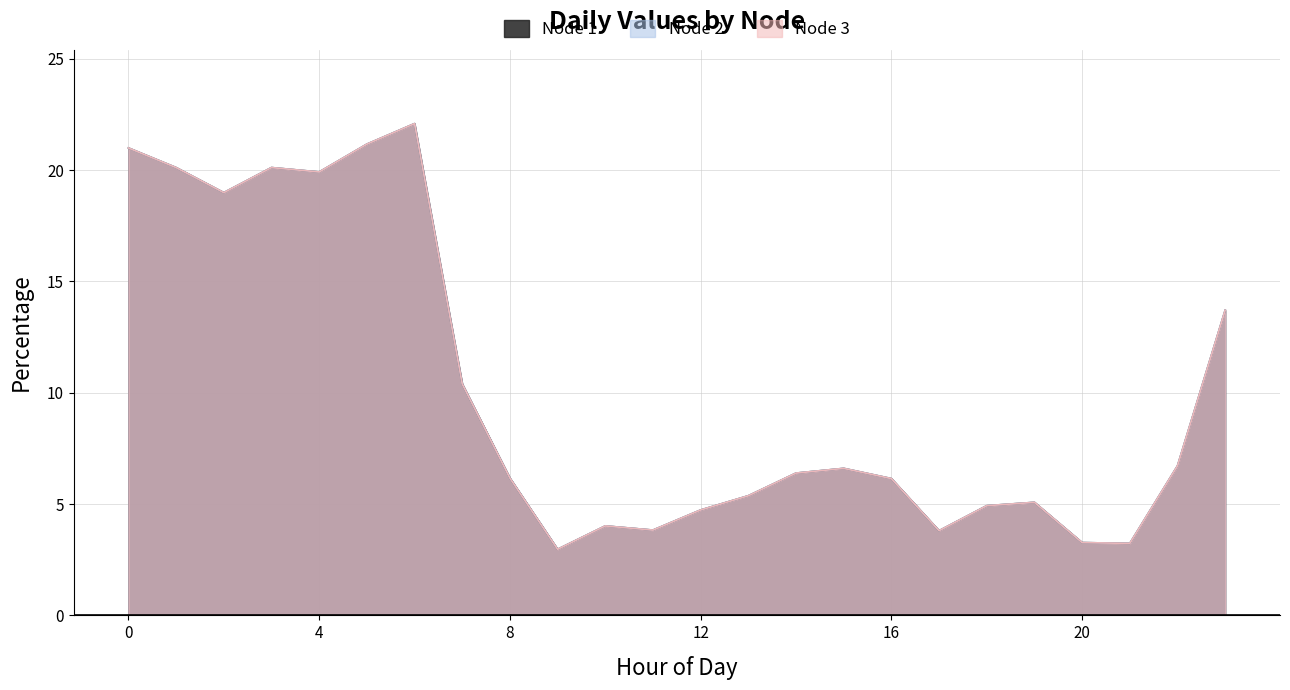

Reading right to left, list all the values displayed in this chart.

Node 1: 23=13.7	22=6.7	21=3.2	20=3.3	19=5.1	18=4.9	17=3.8	16=6.1	15=6.6	14=6.4	13=5.4	12=4.7	11=3.8	10=4.0	9=3.0	8=6.2	7=10.4	6=22.1	5=21.2	4=19.9	3=20.1	2=19.0	1=20.1	0=21.0
Node 2: 23=13.7	22=6.7	21=3.2	20=3.3	19=5.1	18=4.9	17=3.8	16=6.1	15=6.6	14=6.4	13=5.4	12=4.7	11=3.8	10=4.0	9=3.0	8=6.2	7=10.4	6=22.1	5=21.2	4=19.9	3=20.1	2=19.0	1=20.1	0=21.0
Node 3: 23=13.7	22=6.7	21=3.2	20=3.3	19=5.1	18=4.9	17=3.8	16=6.1	15=6.6	14=6.4	13=5.4	12=4.7	11=3.8	10=4.0	9=3.0	8=6.2	7=10.4	6=22.1	5=21.2	4=19.9	3=20.1	2=19.0	1=20.1	0=21.0